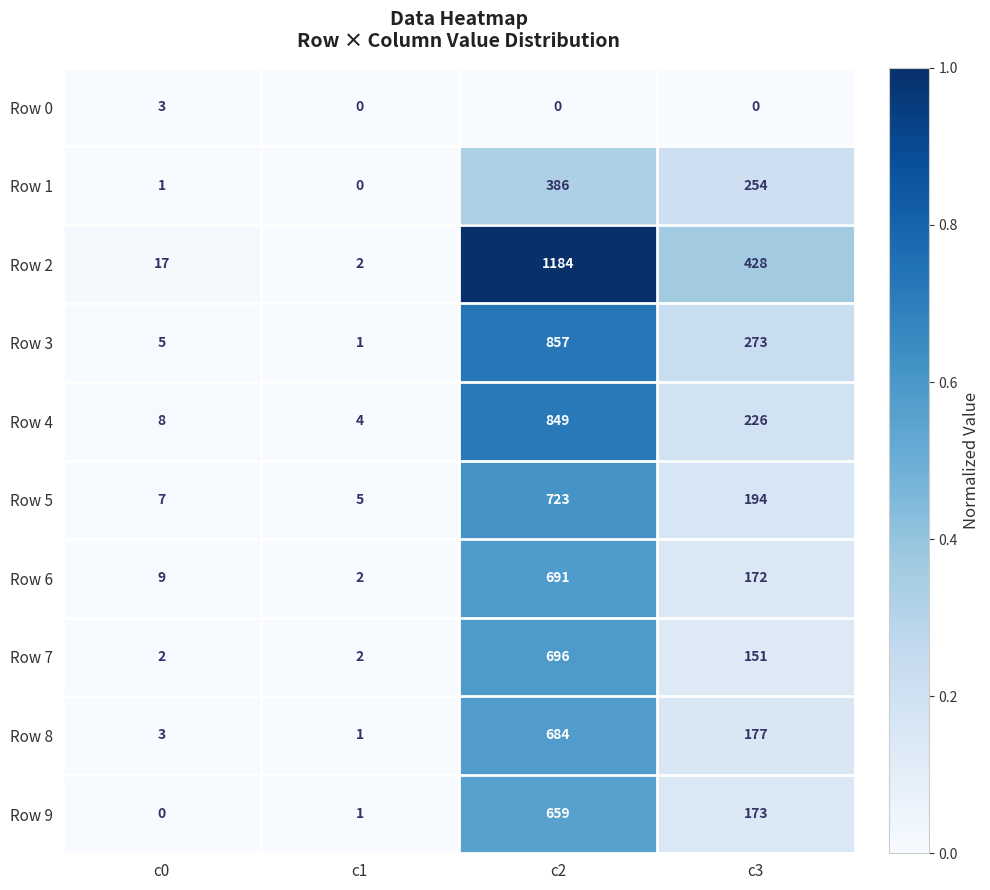

List the series in order of their peak value, highest first.

Row 2, Row 3, Row 4, Row 5, Row 7, Row 6, Row 8, Row 9, Row 1, Row 0